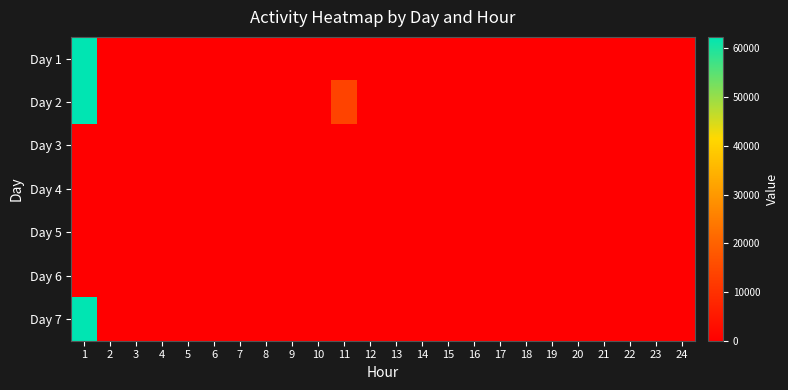

Which has a higher value, 16 or 5?

16